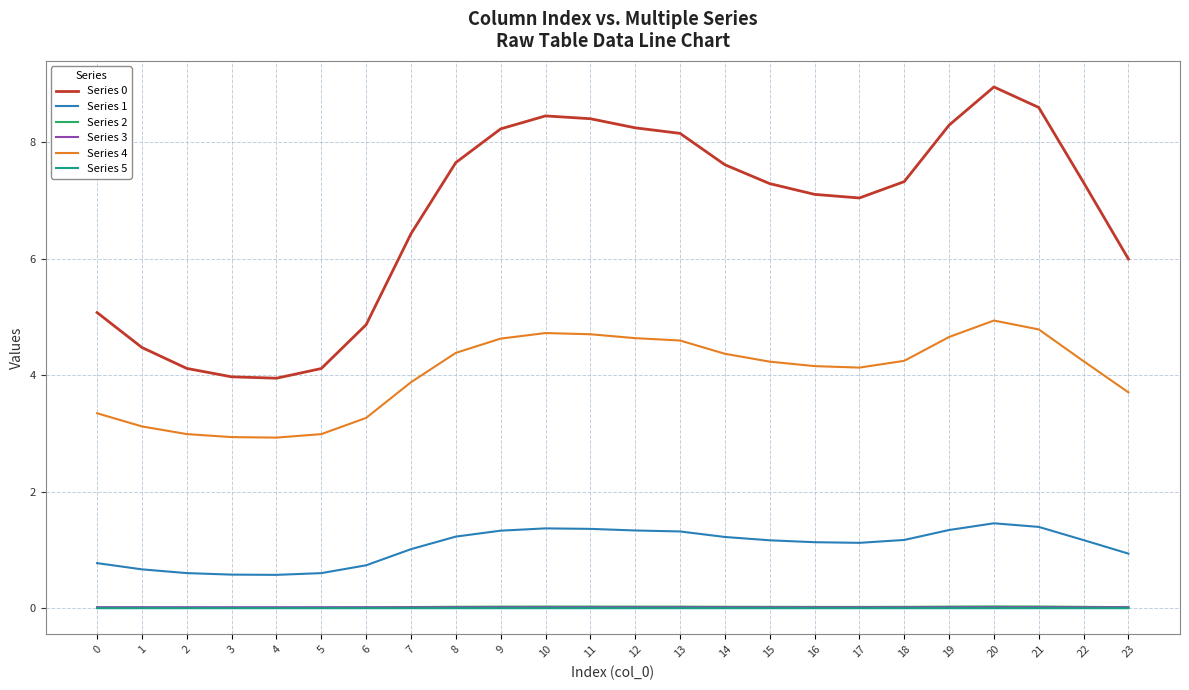

Does the chart have visible grid lines?

Yes